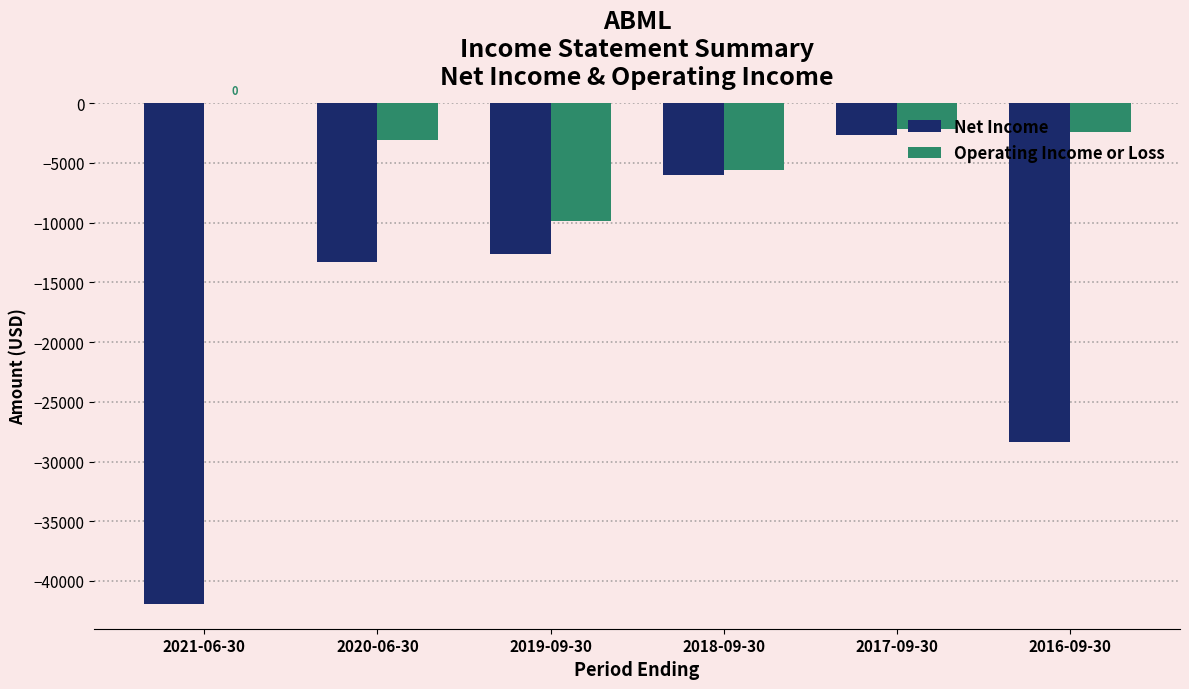

The value of Net Income at 2021-06-30 is -9564. True or false?

False